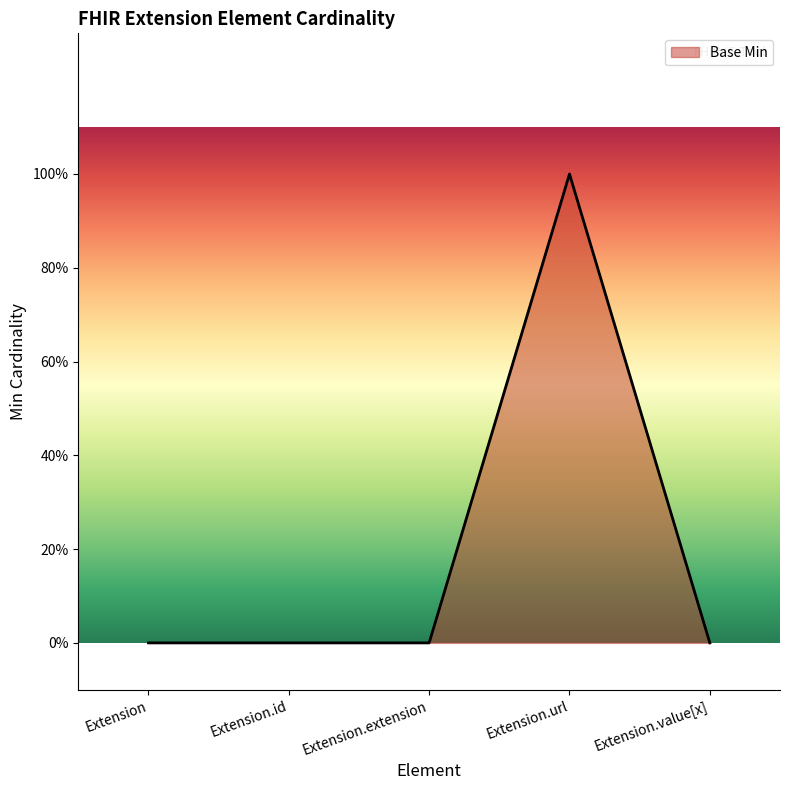

Does the chart have visible grid lines?

No